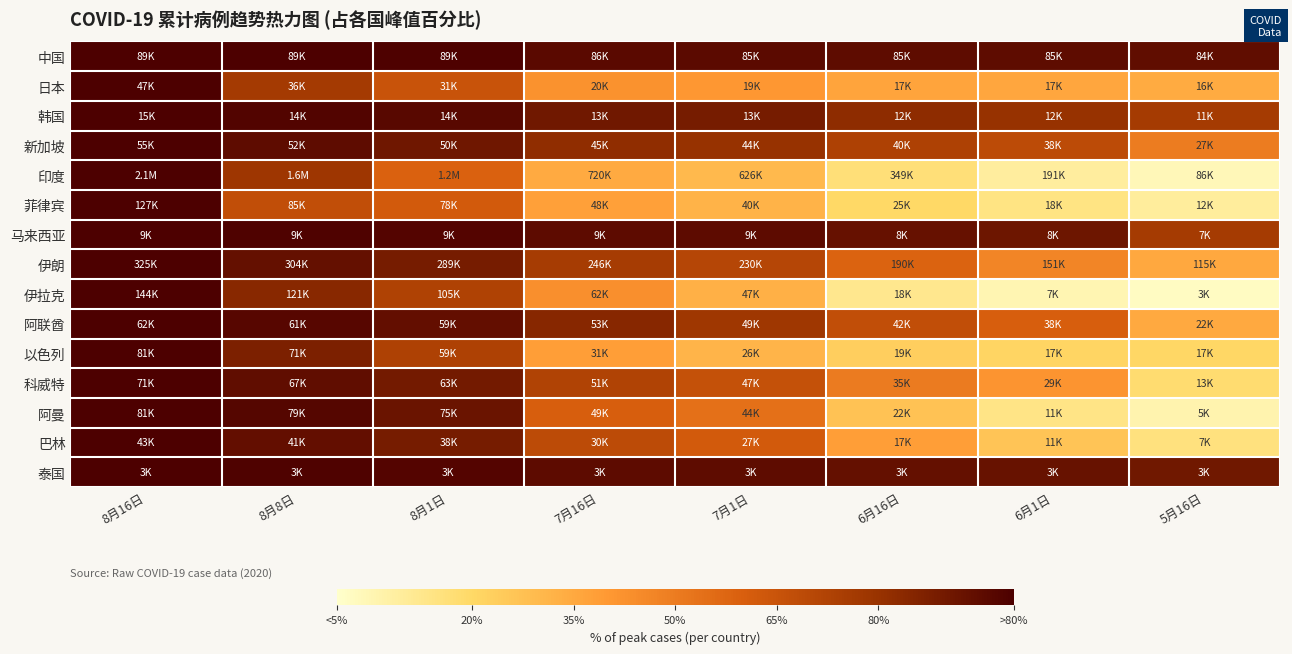

Reading left to right, extract all data points from this chart.

中国: 8月16日=100.0	8月8日=100.0	8月1日=99.5	7月16日=96.3	7月1日=95.8	6月16日=95.0	6月1日=95.0	5月16日=94.8
日本: 8月16日=100.0	8月8日=76.5	8月1日=65.0	7月16日=42.4	7月1日=40.5	6月16日=36.5	6月1日=35.9	5月16日=34.2
韩国: 8月16日=100.0	8月8日=98.2	8月1日=96.8	7月16日=90.5	7月1日=89.0	6月16日=82.8	6月1日=80.1	5月16日=75.8
新加坡: 8月16日=100.0	8月8日=95.0	8月1日=90.8	7月16日=82.2	7月1日=80.3	6月16日=73.2	6月1日=69.0	5月16日=49.8
印度: 8月16日=100.0	8月8日=78.4	8月1日=59.3	7月16日=34.5	7月1日=30.0	6月16日=16.7	6月1日=9.1	5月16日=4.1
菲律宾: 8月16日=100.0	8月8日=67.4	8月1日=61.8	7月16日=37.7	7月1日=31.8	6月16日=20.0	6月1日=14.3	5月16日=9.7
马来西亚: 8月16日=100.0	8月8日=99.0	8月1日=97.9	7月16日=95.6	7月1日=95.3	6月16日=93.1	6月1日=91.1	5月16日=76.0
伊朗: 8月16日=100.0	8月8日=93.7	8月1日=89.0	7月16日=75.7	7月1日=70.9	6月16日=58.5	6月1日=46.6	5月16日=35.3
伊拉克: 8月16日=100.0	8月8日=84.2	8月1日=72.7	7月16日=43.2	7月1日=32.7	6月16日=12.3	6月1日=5.1	5月16日=2.2
阿联酋: 8月16日=100.0	8月8日=97.1	8月1日=94.0	7月16日=84.4	7月1日=78.1	6月16日=67.4	6月1日=60.4	5月16日=35.0
以色列: 8月16日=100.0	8月8日=87.1	8月1日=73.4	7月16日=38.6	7月1日=31.5	6月16日=23.3	6月1日=21.4	5月16日=20.5
科威特: 8月16日=100.0	8月8日=94.7	8月1日=89.5	7月16日=72.5	7月1日=66.4	6月16日=50.1	6月1日=41.5	5月16日=18.2
阿曼: 8月16日=100.0	8月8日=97.3	8月1日=92.0	7月16日=60.2	7月1日=54.0	6月16日=27.1	6月1日=14.1	5月16日=6.2
巴林: 8月16日=100.0	8月8日=94.1	8月1日=88.8	7月16日=68.9	7月1日=61.8	6月16日=38.5	6月1日=26.3	5月16日=15.4
泰国: 8月16日=100.0	8月8日=98.9	8月1日=98.0	7月16日=95.4	7月1日=95.0	6月16日=93.6	6月1日=92.7	5月16日=90.4